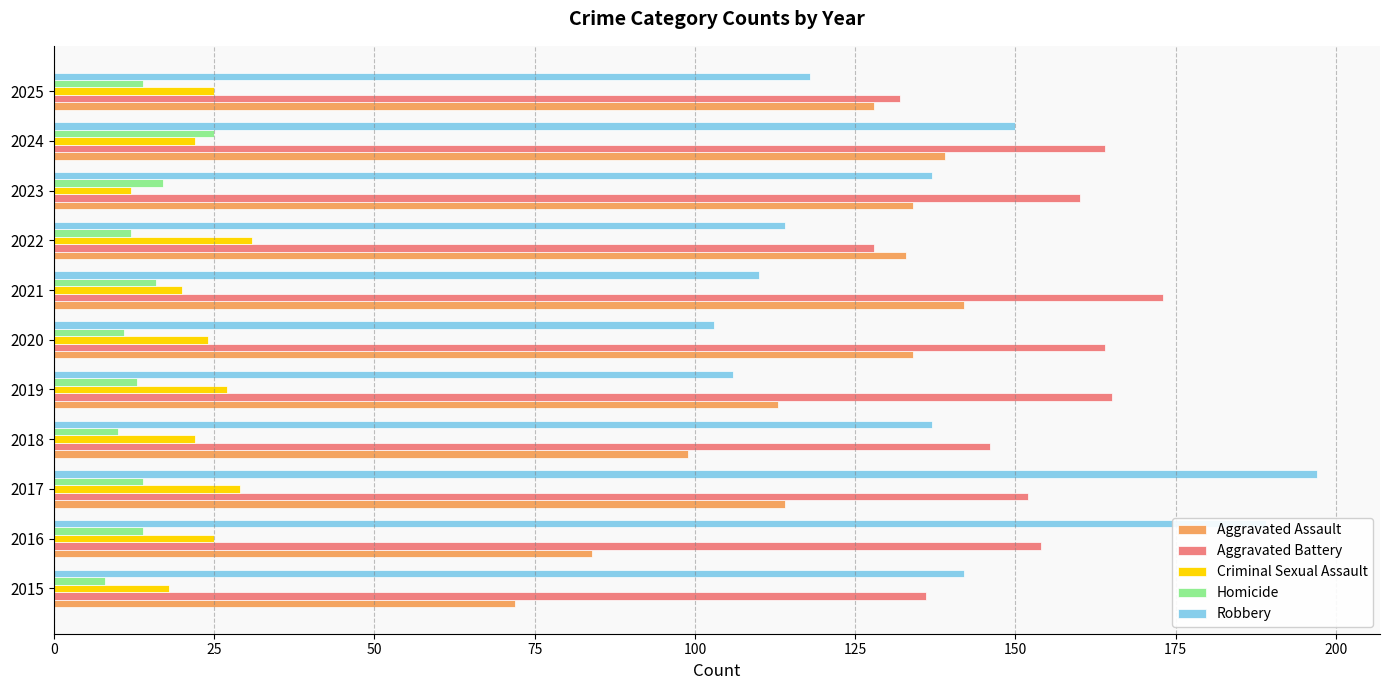

List the series in order of their peak value, lowest first.

Homicide, Criminal Sexual Assault, Aggravated Assault, Aggravated Battery, Robbery